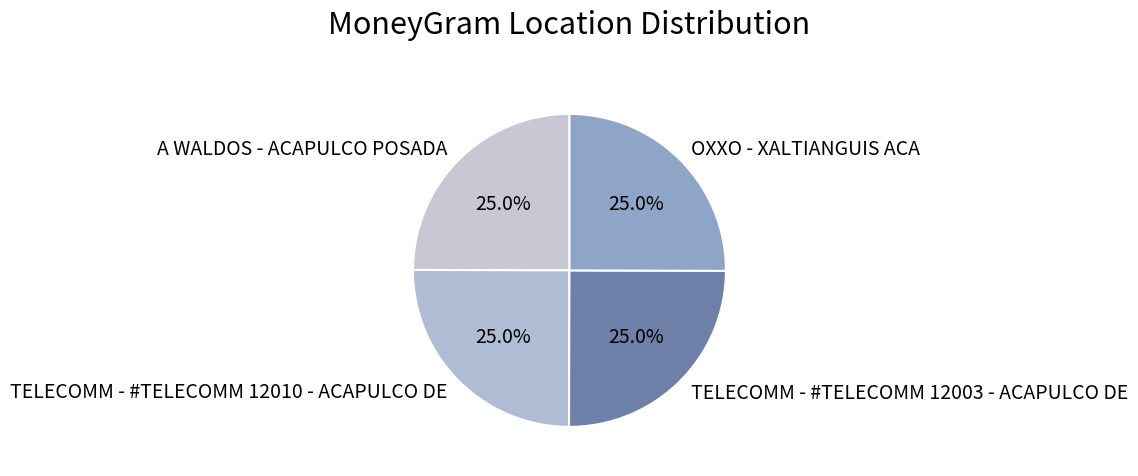

Is there a majority slice in this chart?

No